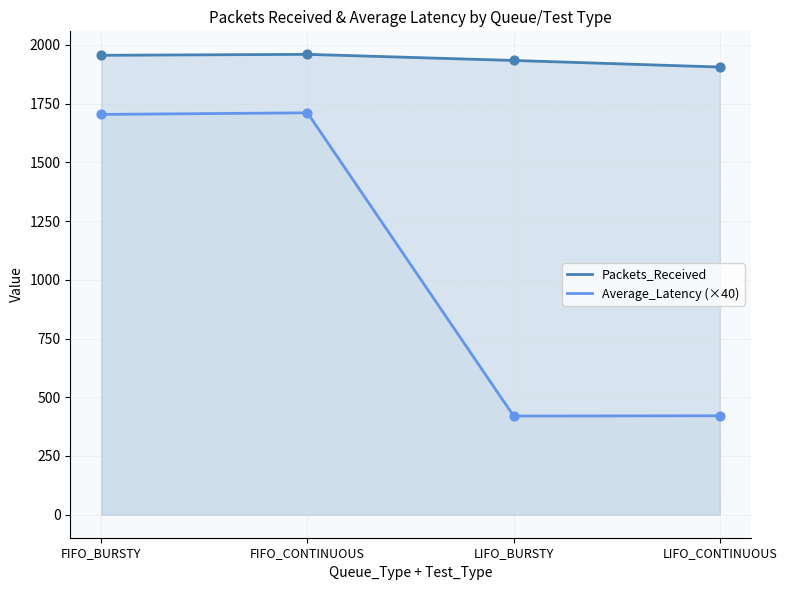

Is the value of Average_Latency (×40) at FIFO_CONTINUOUS greater than the value of Packets_Received at FIFO_BURSTY?

No